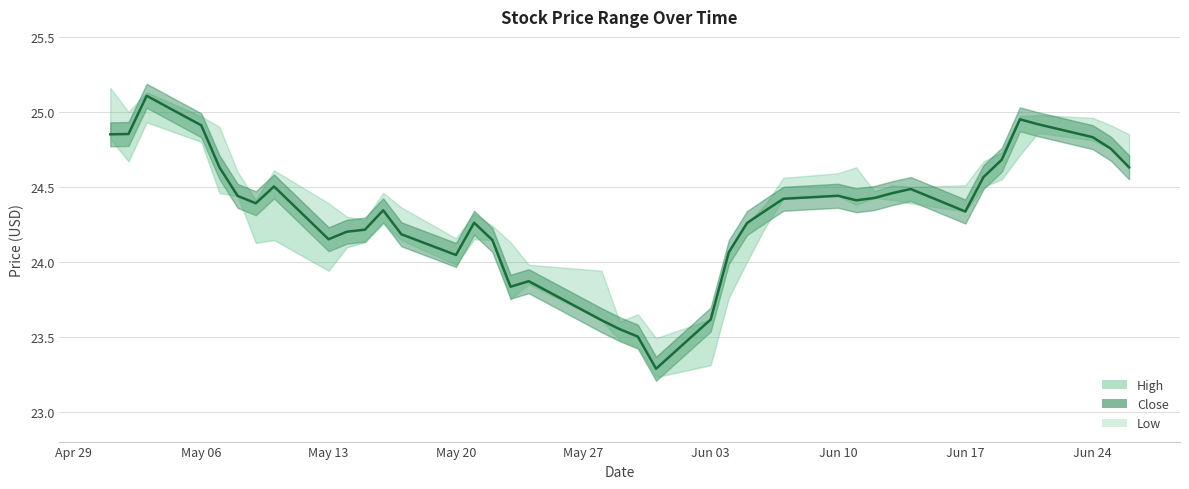

Rank the series by their average value, from highest to lowest.

High, Close, Low